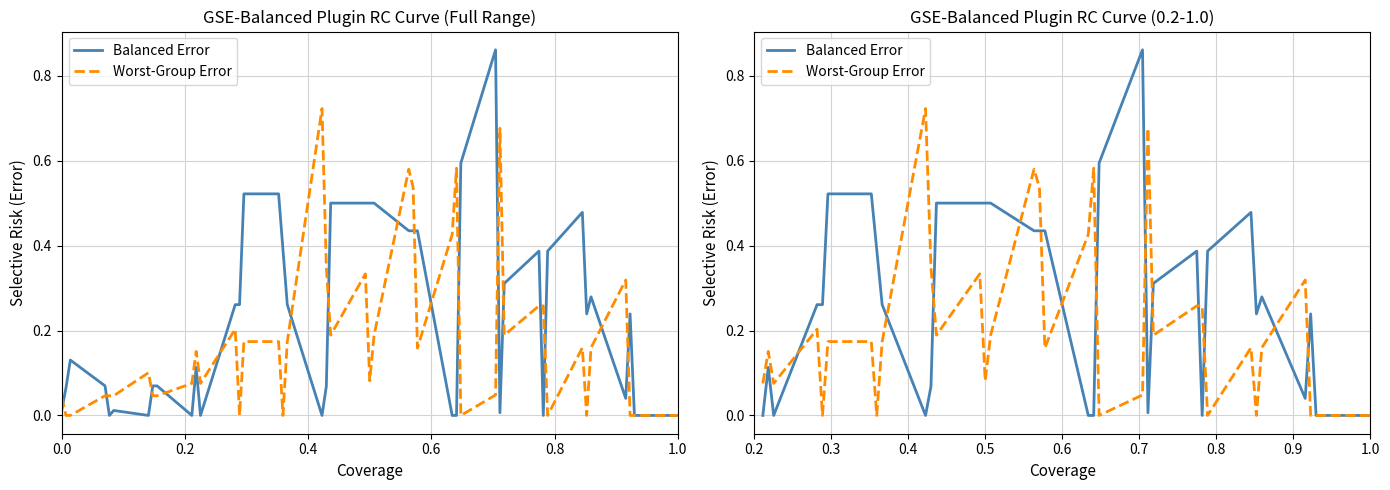

Does the chart display data point markers on the line(s)?

No